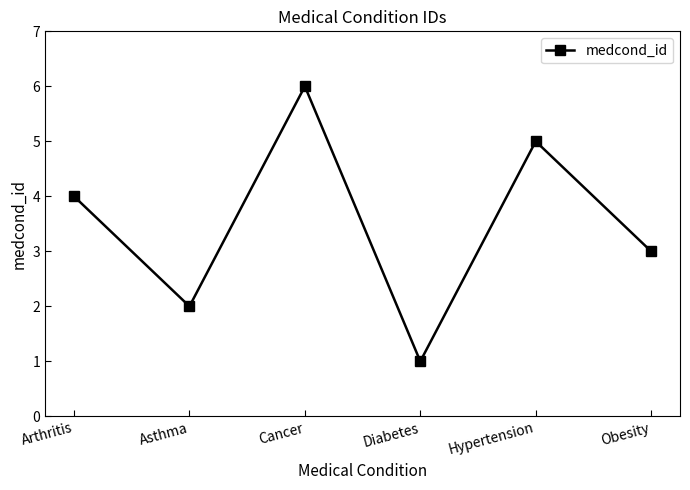

What is the average value?

4